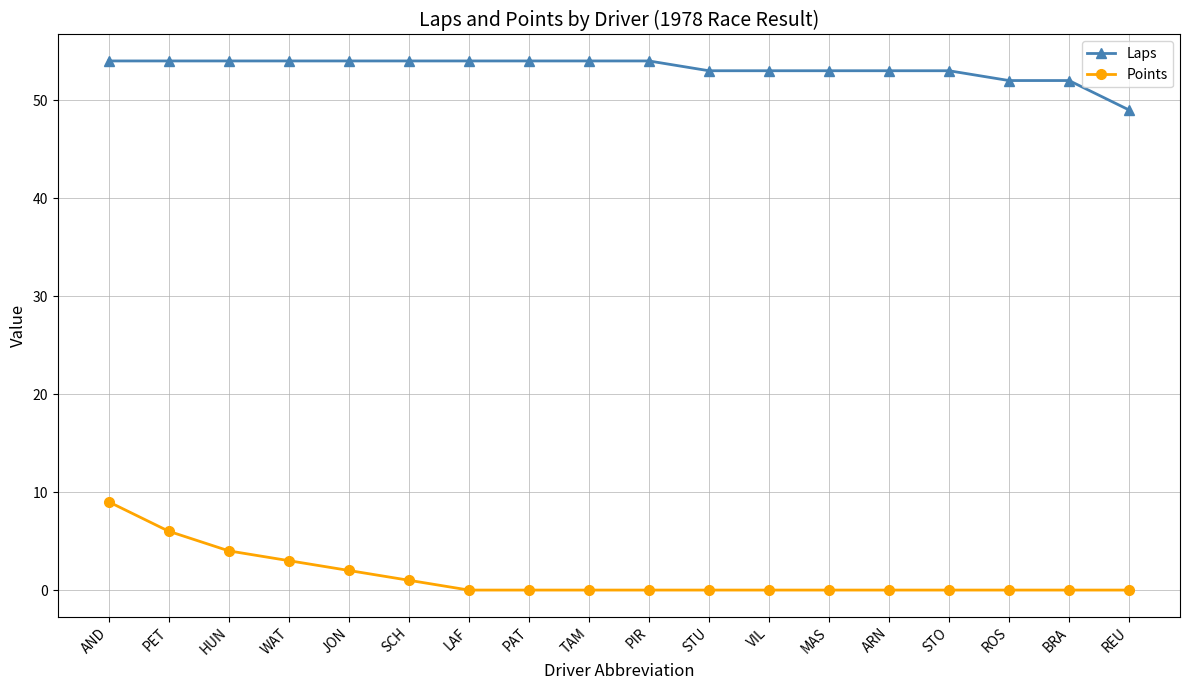

Reading left to right, list all the values displayed in this chart.

Laps: 54	54	54	54	54	54	54	54	54	54	53	53	53	53	53	52	52	49
Points: 9	6	4	3	2	1	0	0	0	0	0	0	0	0	0	0	0	0